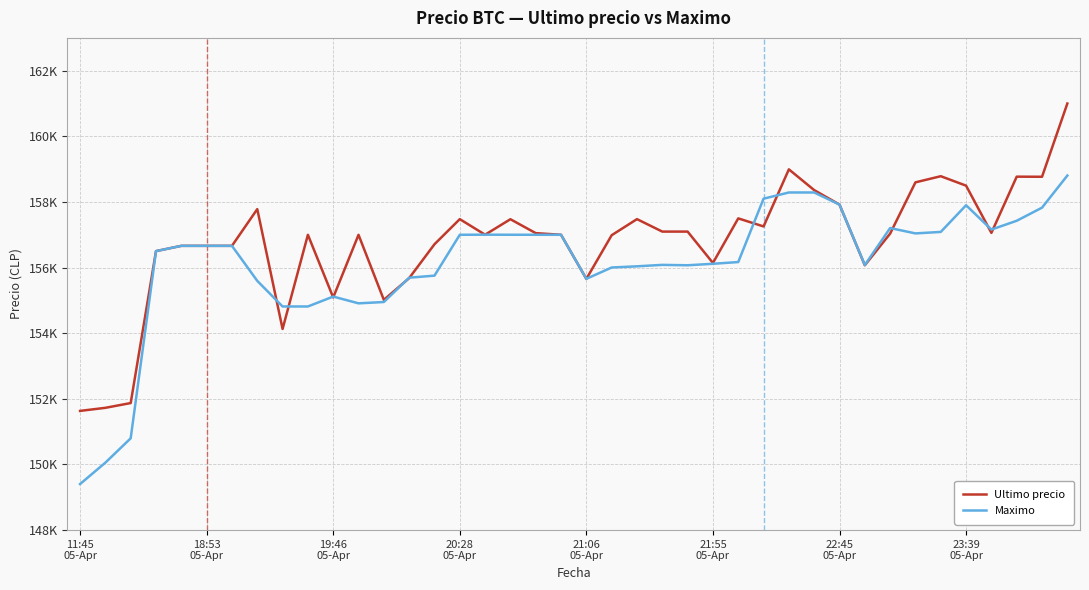

What are all the series names shown in the legend?

Ultimo precio, Maximo